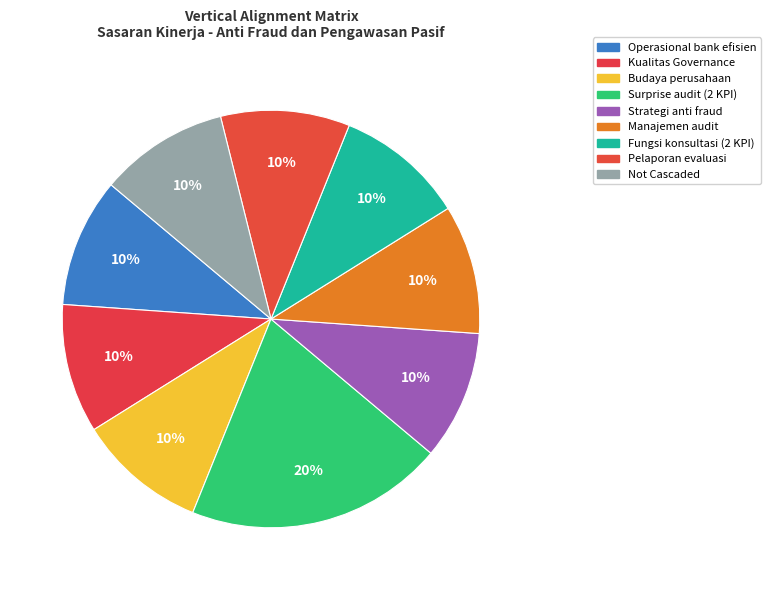

How many segments does this pie chart have?

9